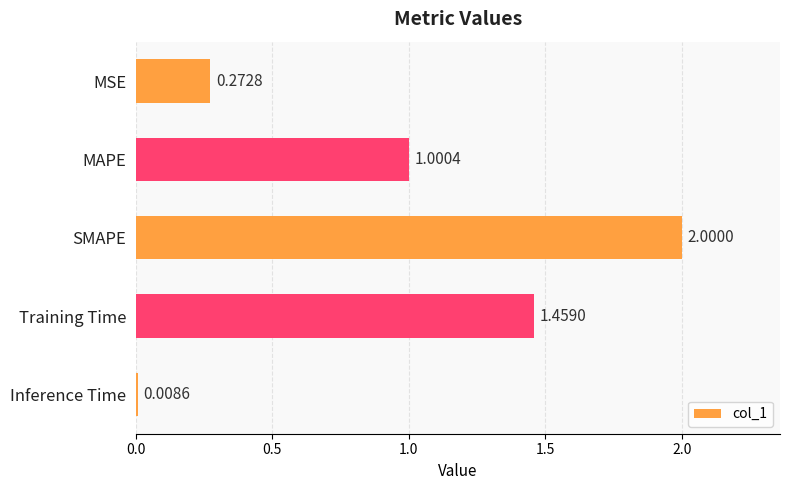

Does the chart contain any negative values?

No